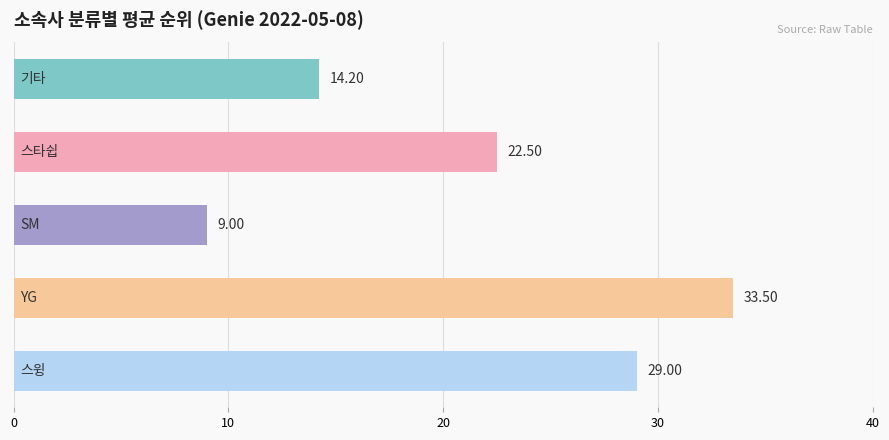

What is the average value?

21.6